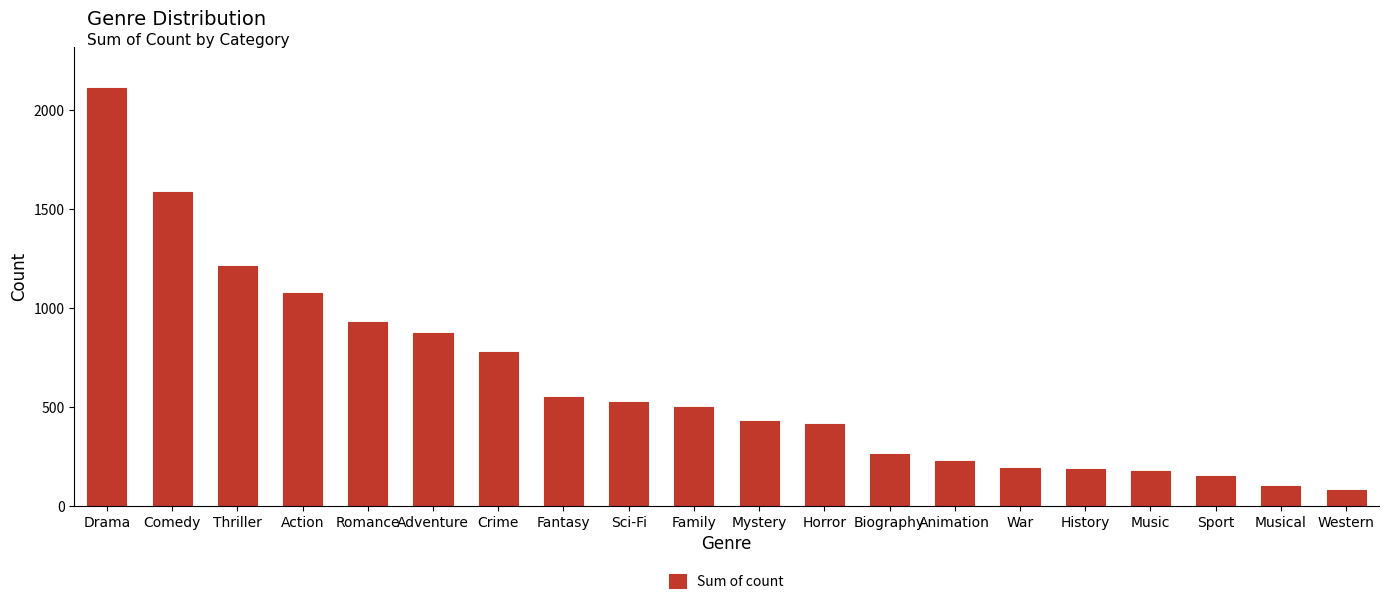

What is the label of the 18th bar from the right?

Thriller